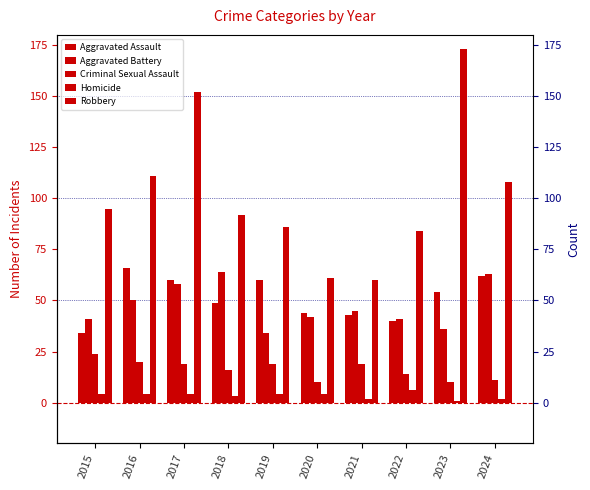

What is the value of the Homicide bar at the 6th from the left?

4